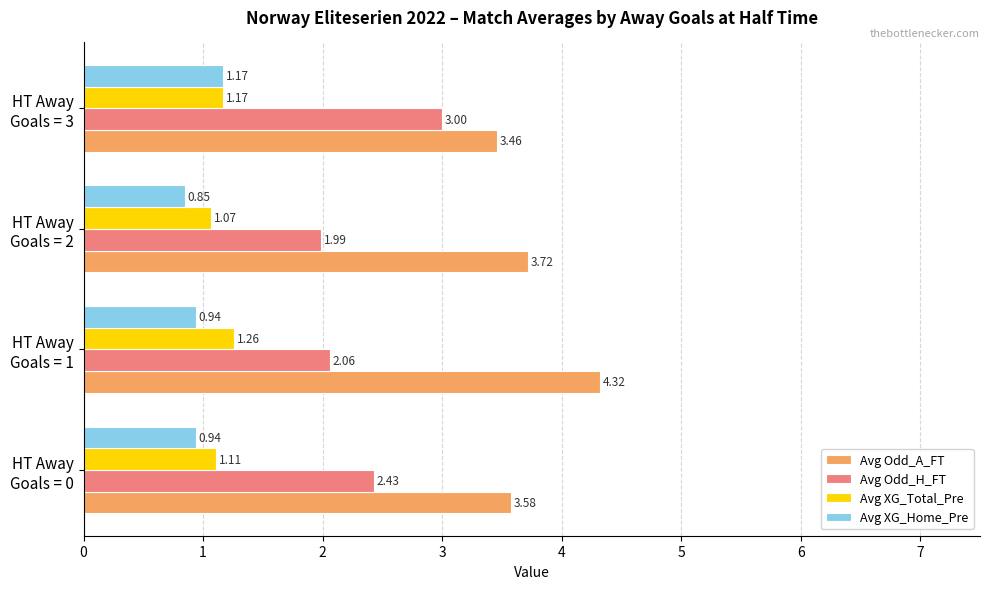

Where is Avg Odd_A_FT nearest to the value 3?

HT Away
Goals = 3